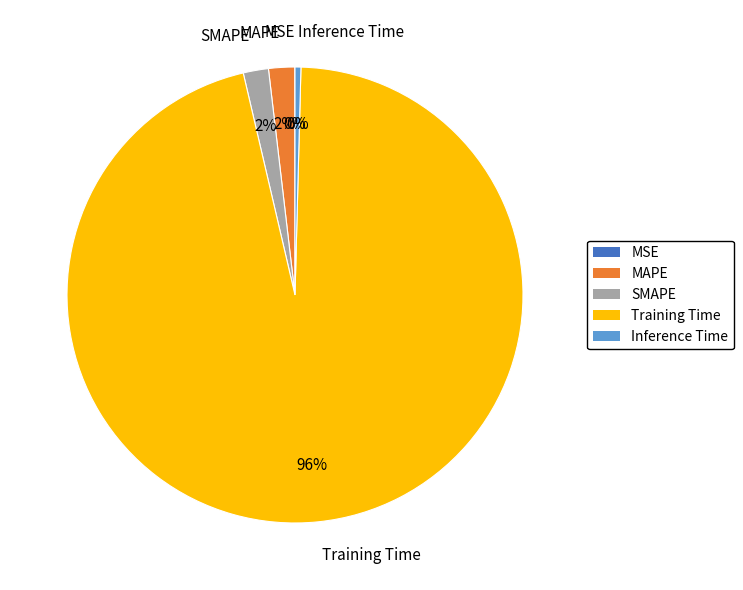

Which slice is the largest?

Training Time